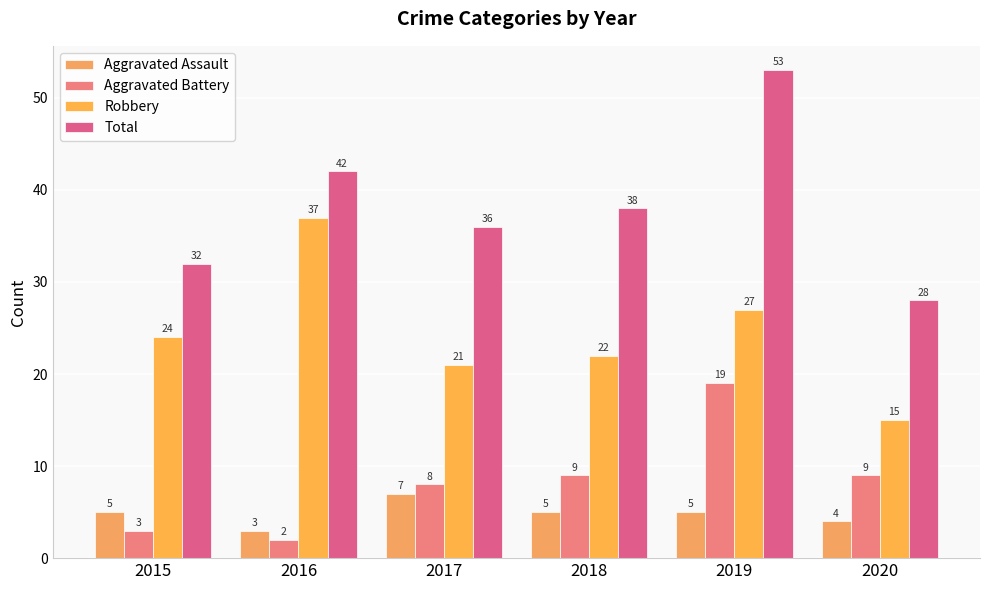

What is the value of the Total bar at the 4th from the left?

38